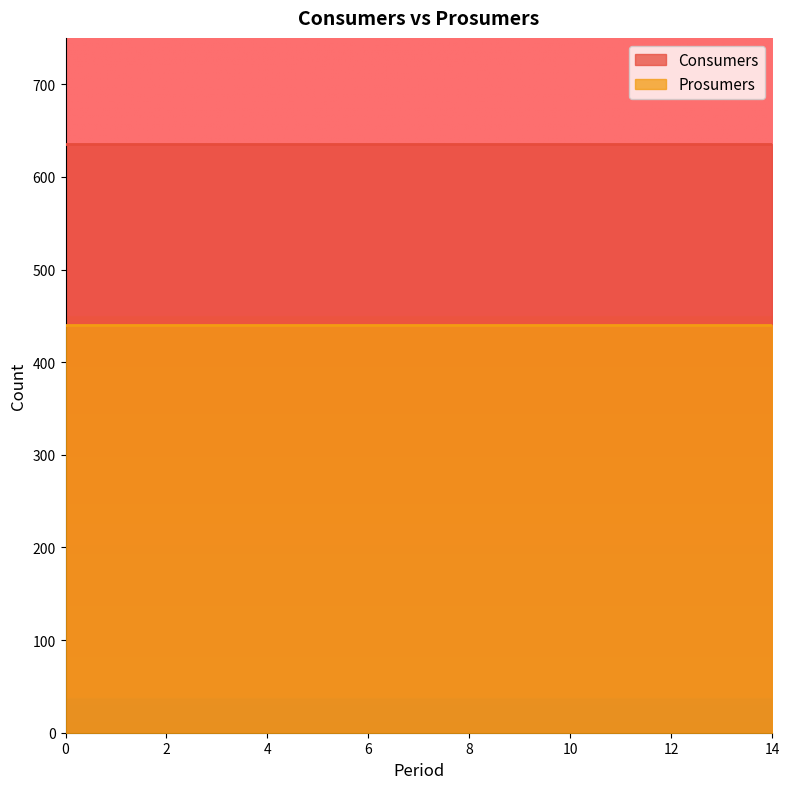

Rank the series by their maximum value, from highest to lowest.

Consumers, Prosumers